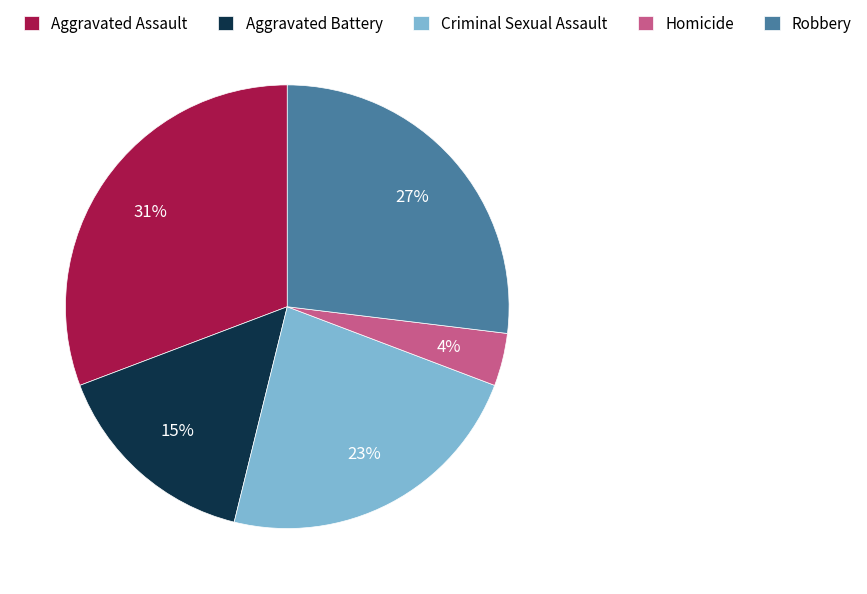

To the nearest percent, what percentage of the pie is Aggravated Assault?

31%